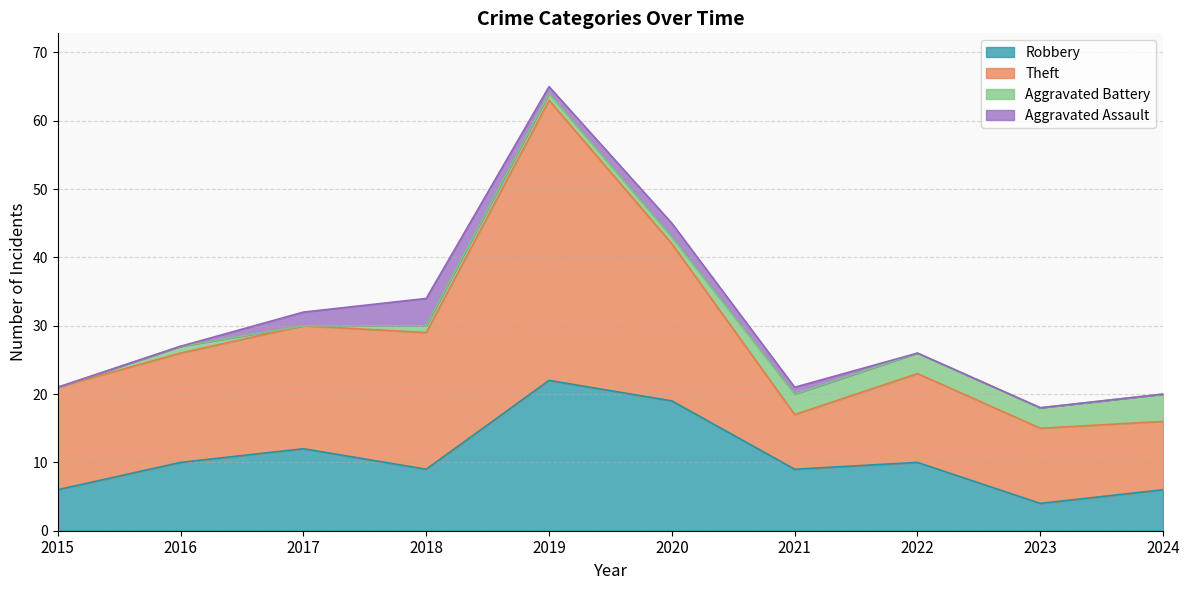

Reading left to right, list all the values displayed in this chart.

Robbery: 2015=6	2016=10	2017=12	2018=9	2019=22	2020=19	2021=9	2022=10	2023=4	2024=6
Theft: 2015=15	2016=16	2017=18	2018=20	2019=41	2020=23	2021=8	2022=13	2023=11	2024=10
Aggravated Battery: 2015=0	2016=1	2017=0	2018=1	2019=1	2020=1	2021=3	2022=3	2023=3	2024=4
Aggravated Assault: 2015=0	2016=0	2017=2	2018=4	2019=1	2020=2	2021=1	2022=0	2023=0	2024=0